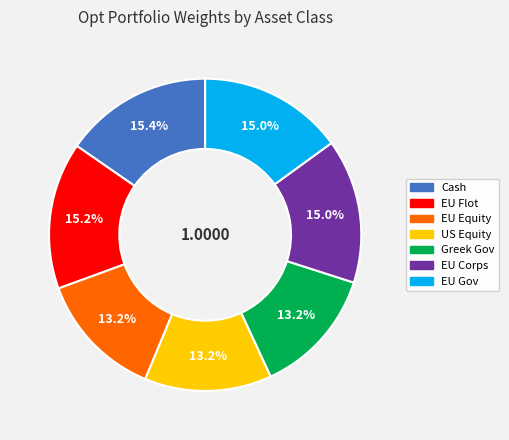

Count the number of slices in the pie.

7